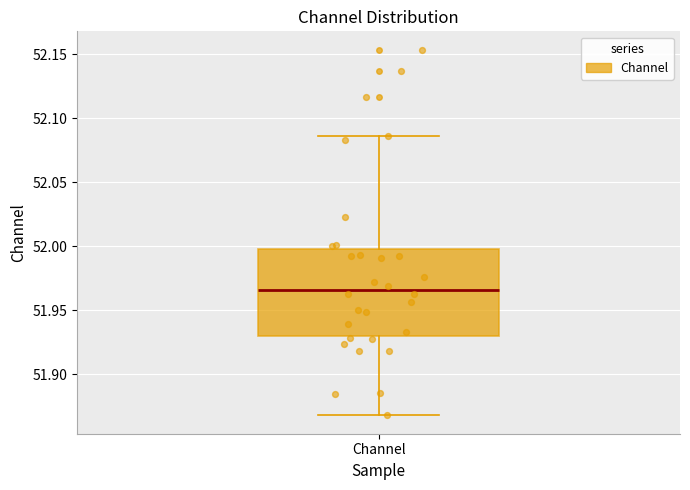

Read this box plot against the y-axis: the position of the median line, the range covered by the box, and the ends of both whiskers. The values are not printed on the chart, so give them approximately, as read against the axis.

median 51.965, box 51.930 to 52.000, whiskers 51.870 to 52.085